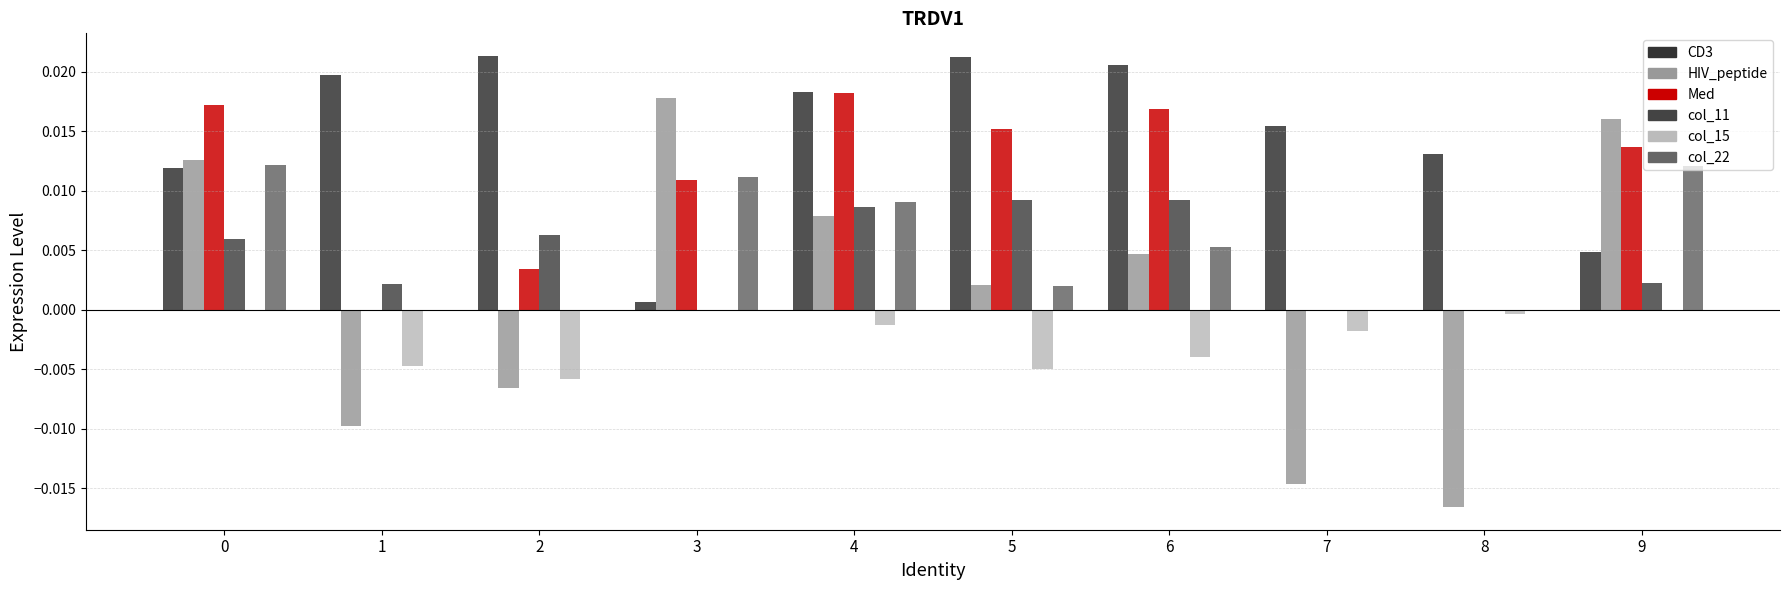

Is it true that 22 equals -0.0 at 2?

False